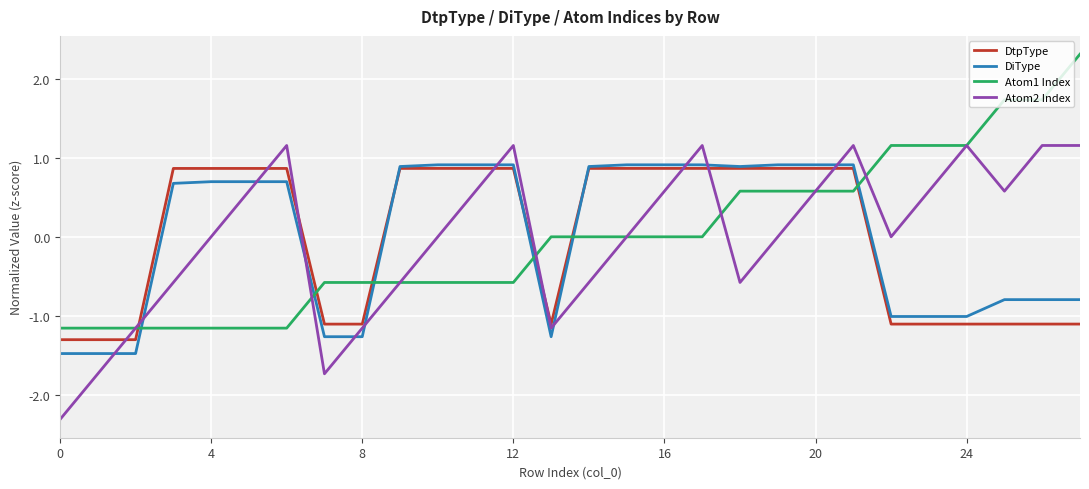

What is the minimum value shown in the chart?

-2.3